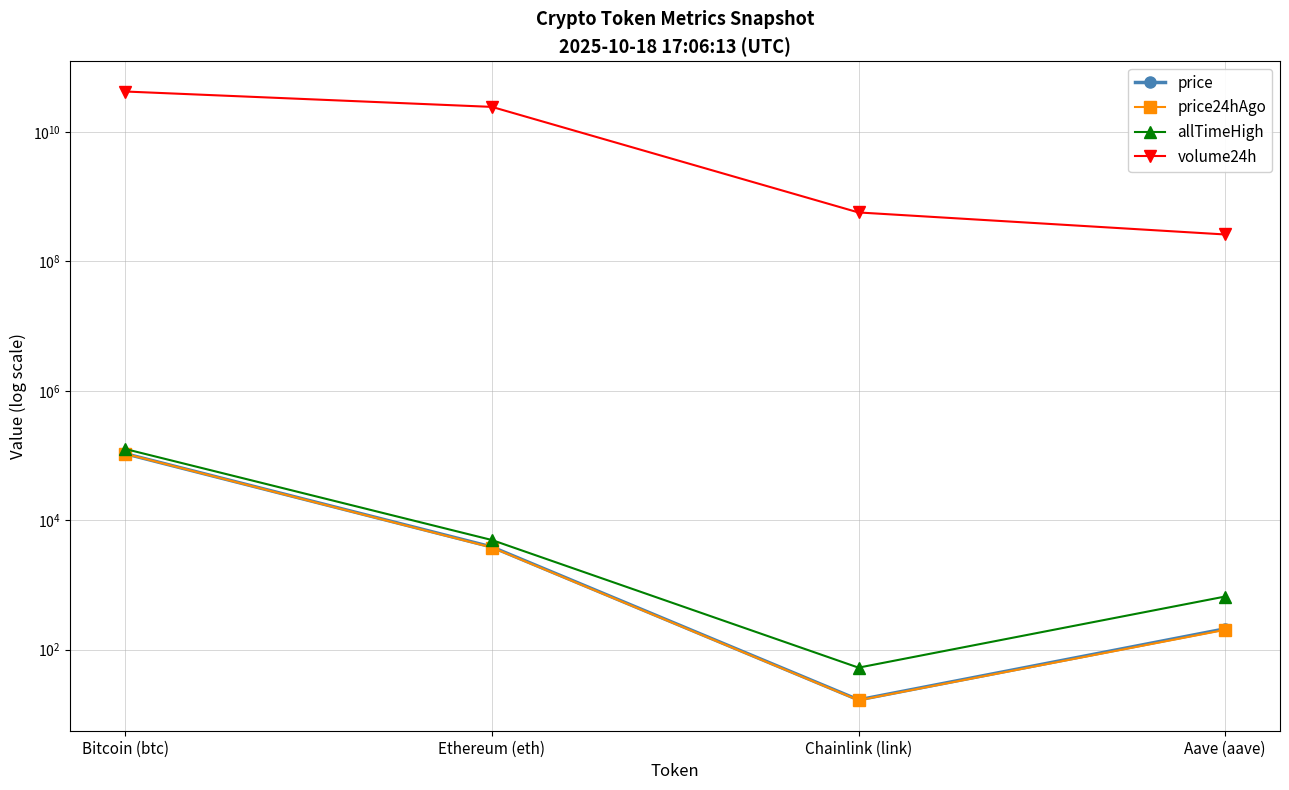

How many distinct data groups are displayed?

4